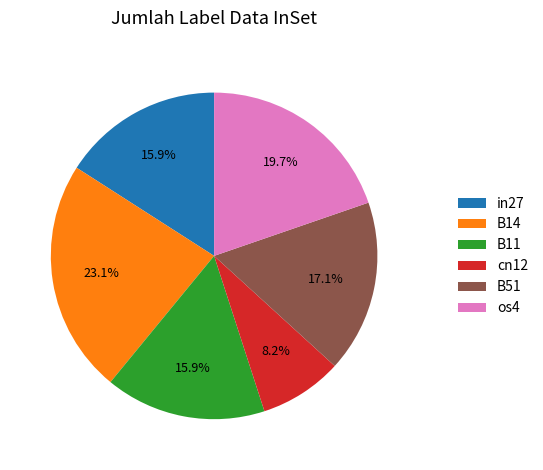

How many slices are in this pie chart?

6